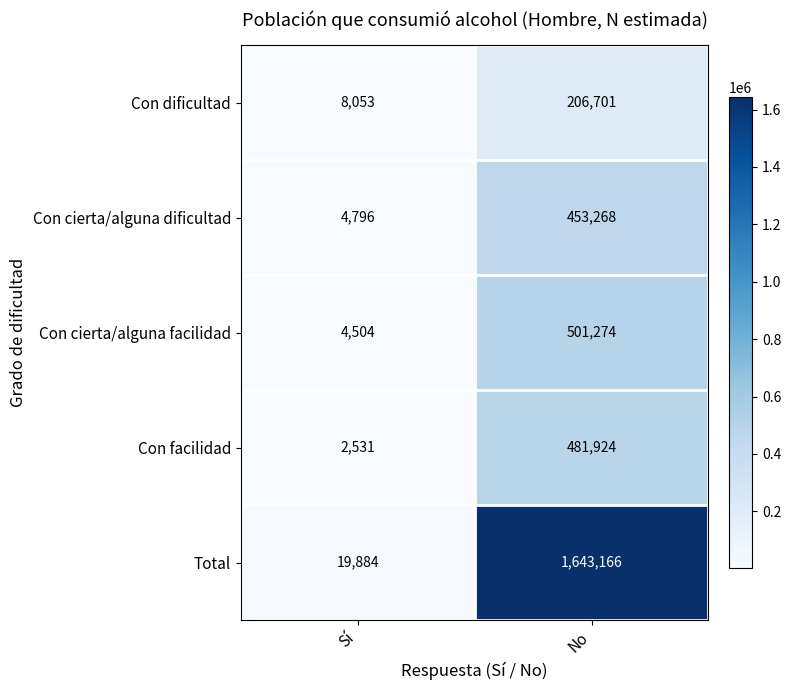

Which series has the largest range (max minus min)?

Total